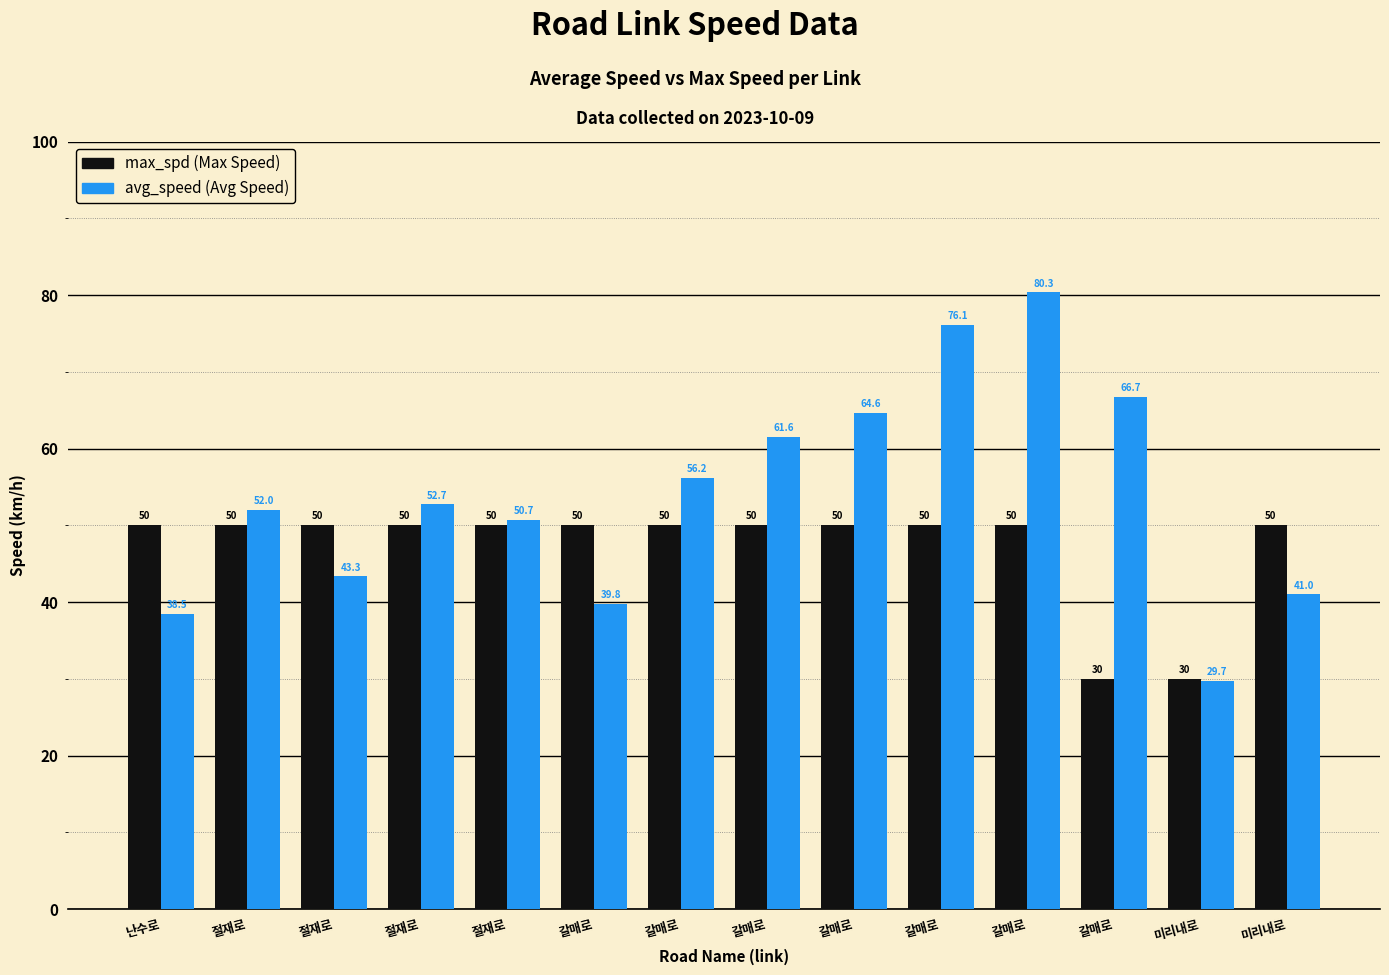

Are the bars grouped side by side (vs. stacked)?

Yes